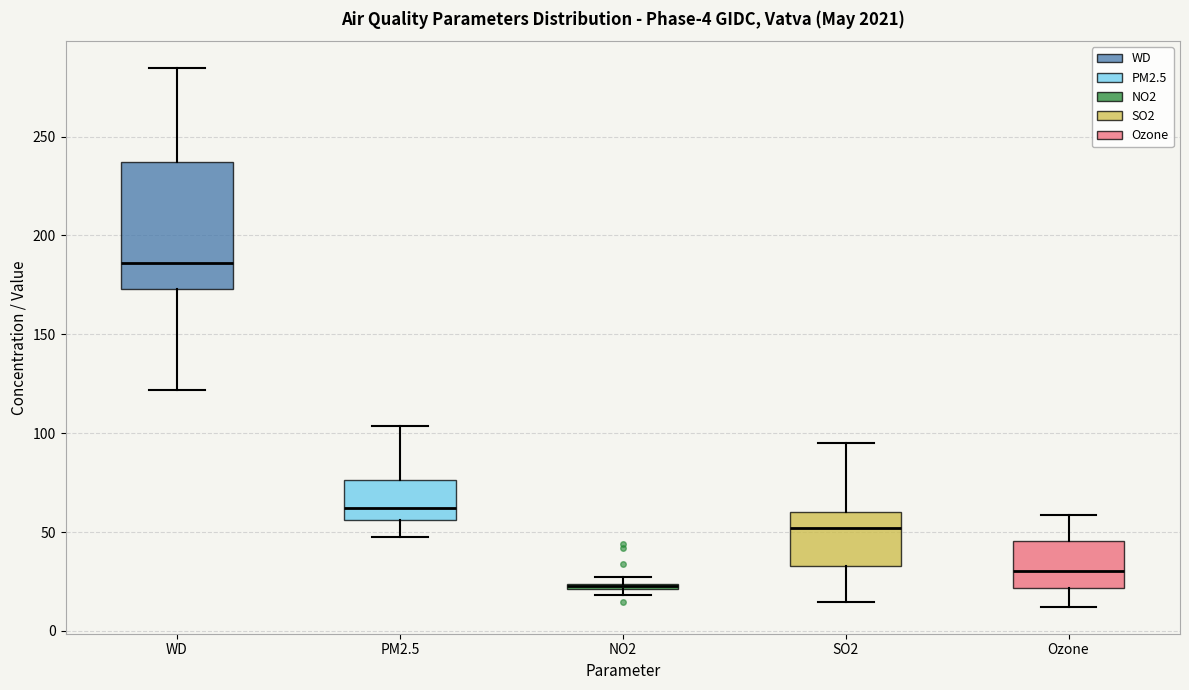

Comparing the boxes themselves (not the whiskers), which one is the tallest?

WD